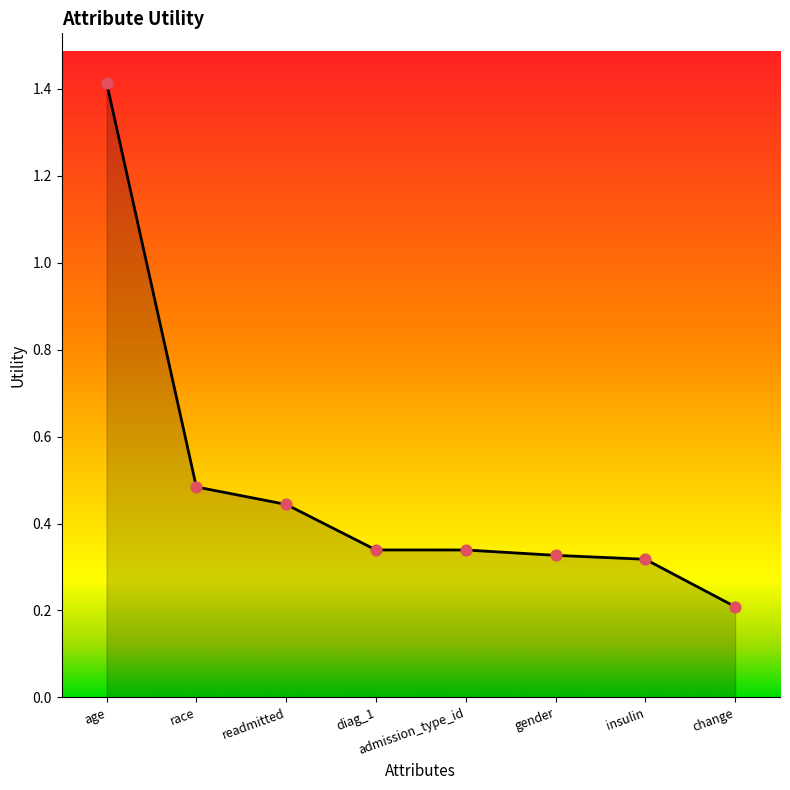

Which has a higher value, gender or readmitted?

readmitted